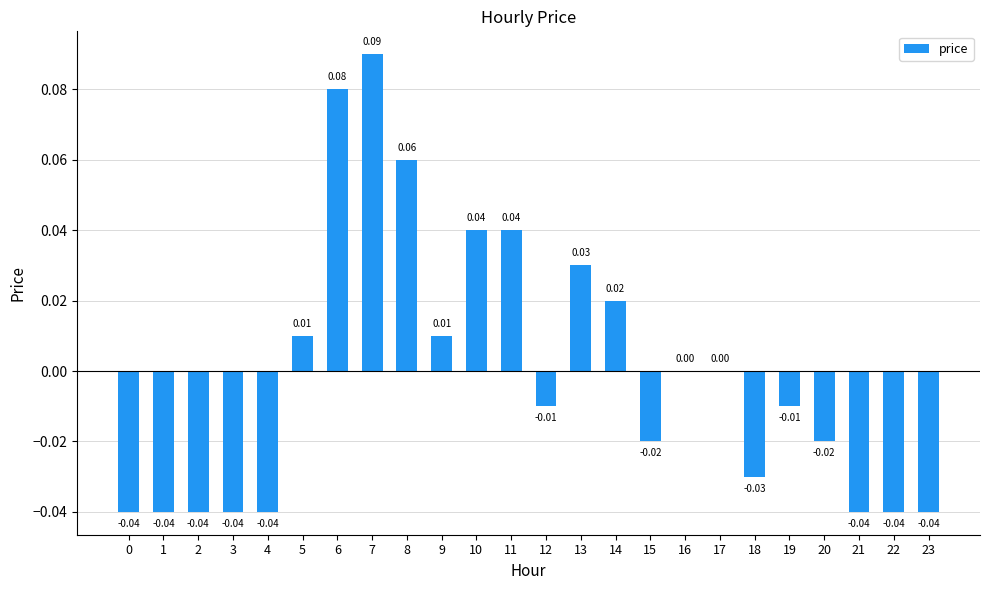

Which label corresponds to the largest value in the chart?

7